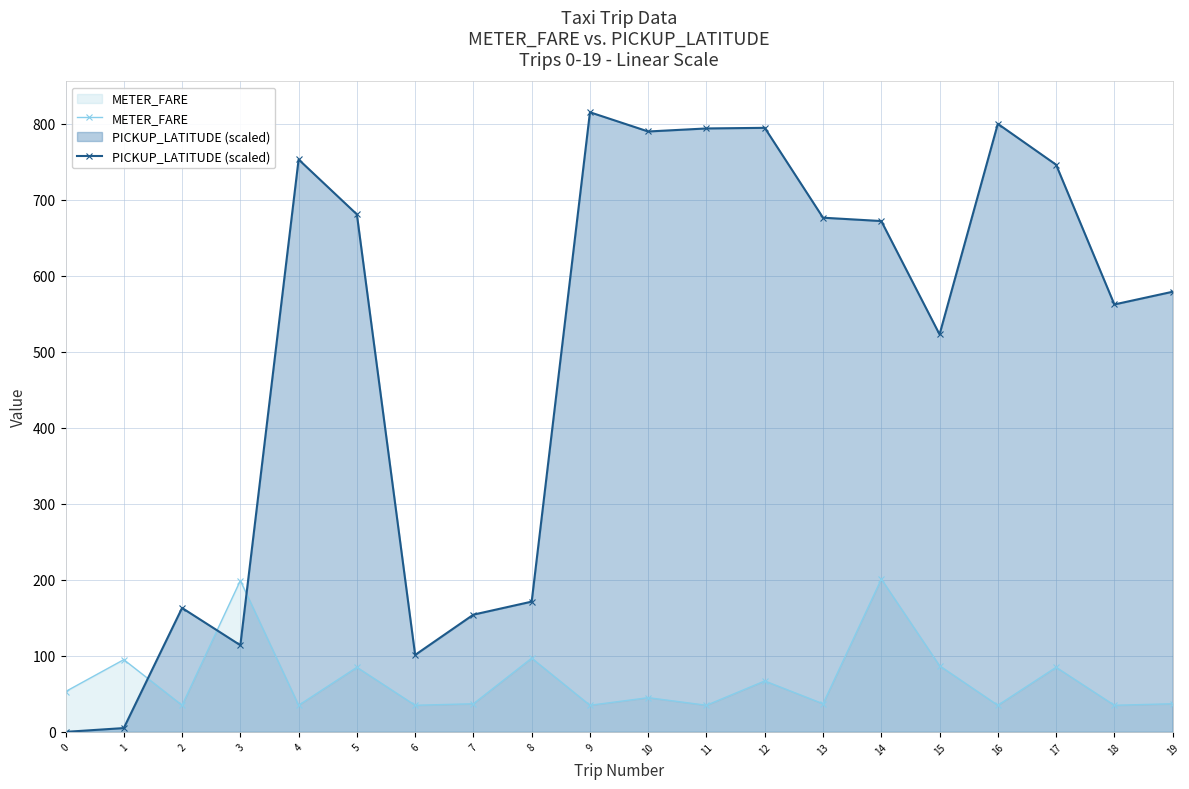

How many intersections are there between PICKUP_LATITUDE (scaled) and METER_FARE?

3